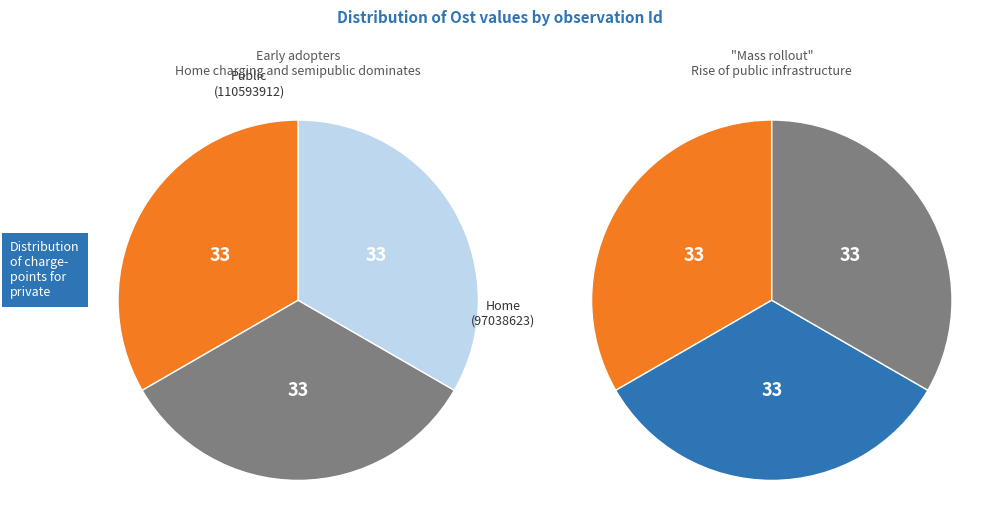

True or false: Tretåig hackspett (97038623) accounts for 36% of the total.

False